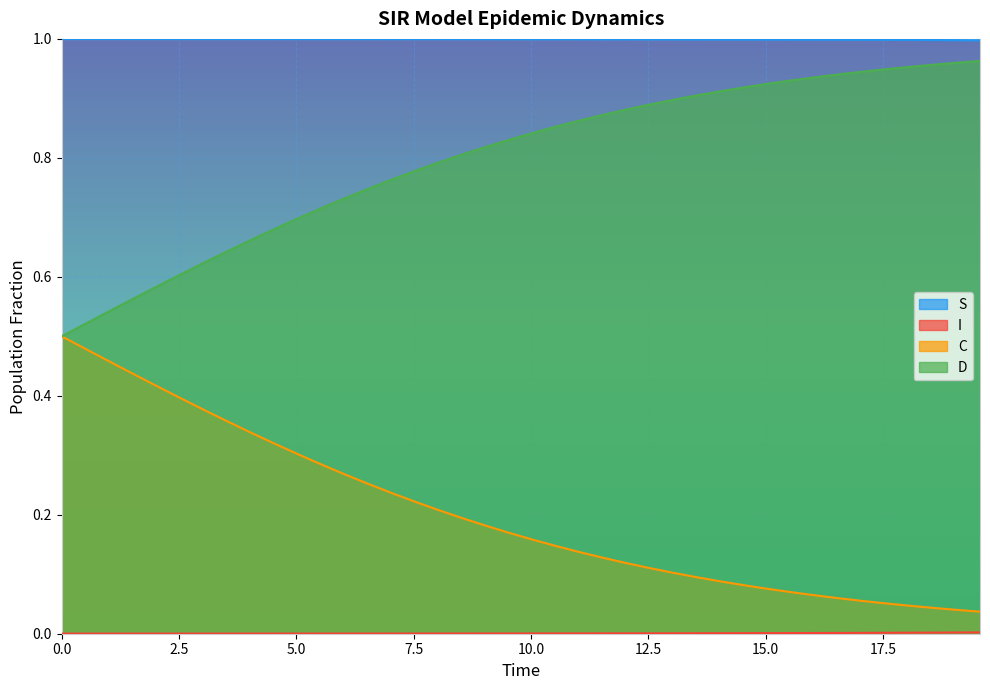

What is the sum of all D values?

31.9